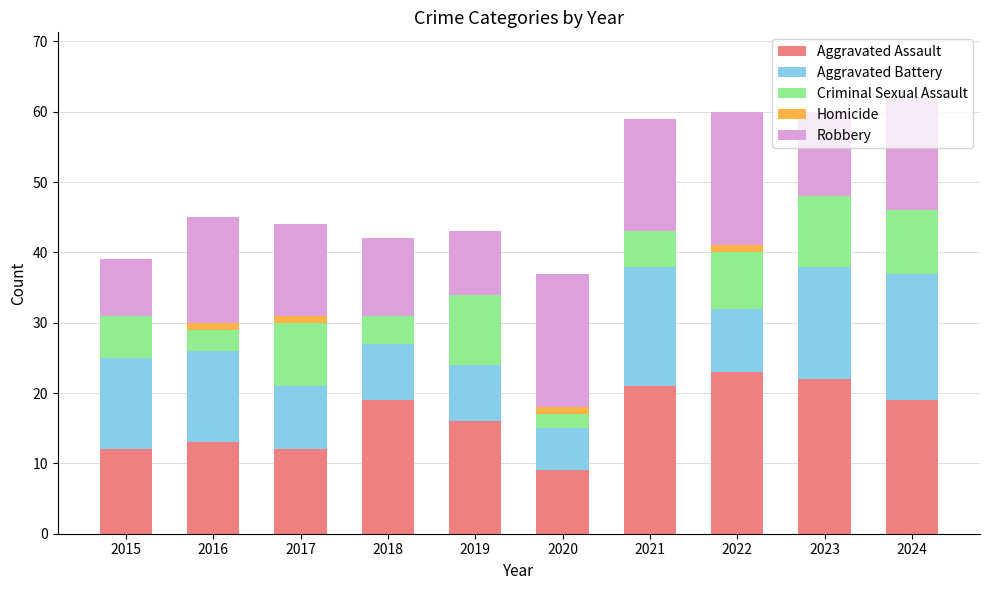

True or false: Aggravated Assault has a value of 37 at 2022.

False